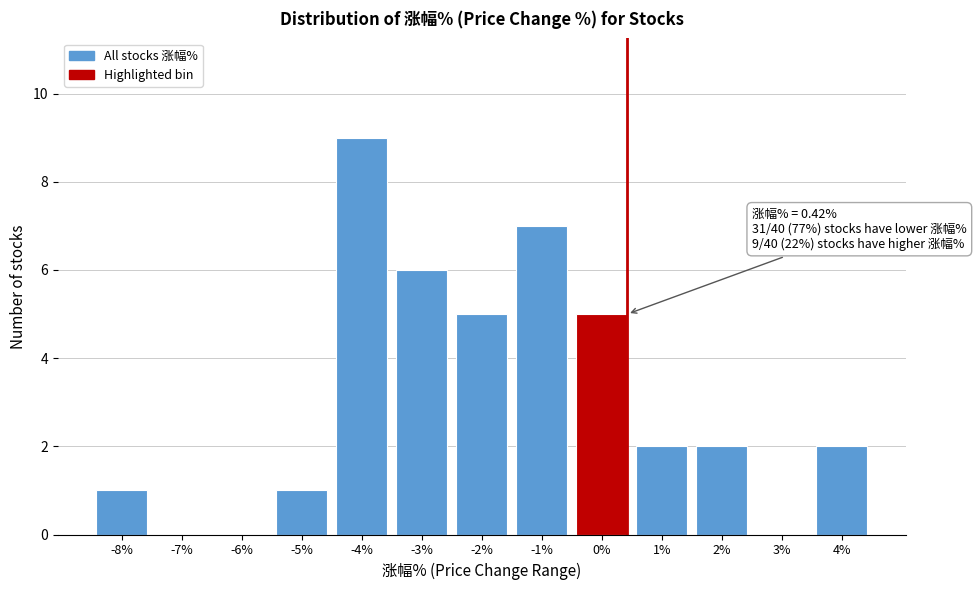

Reading left to right, extract all data points from this chart.

-8%=1	-7%=0	-6%=0	-5%=1	-4%=9	-3%=6	-2%=5	-1%=7	0%=5	1%=2	2%=2	3%=0	4%=2